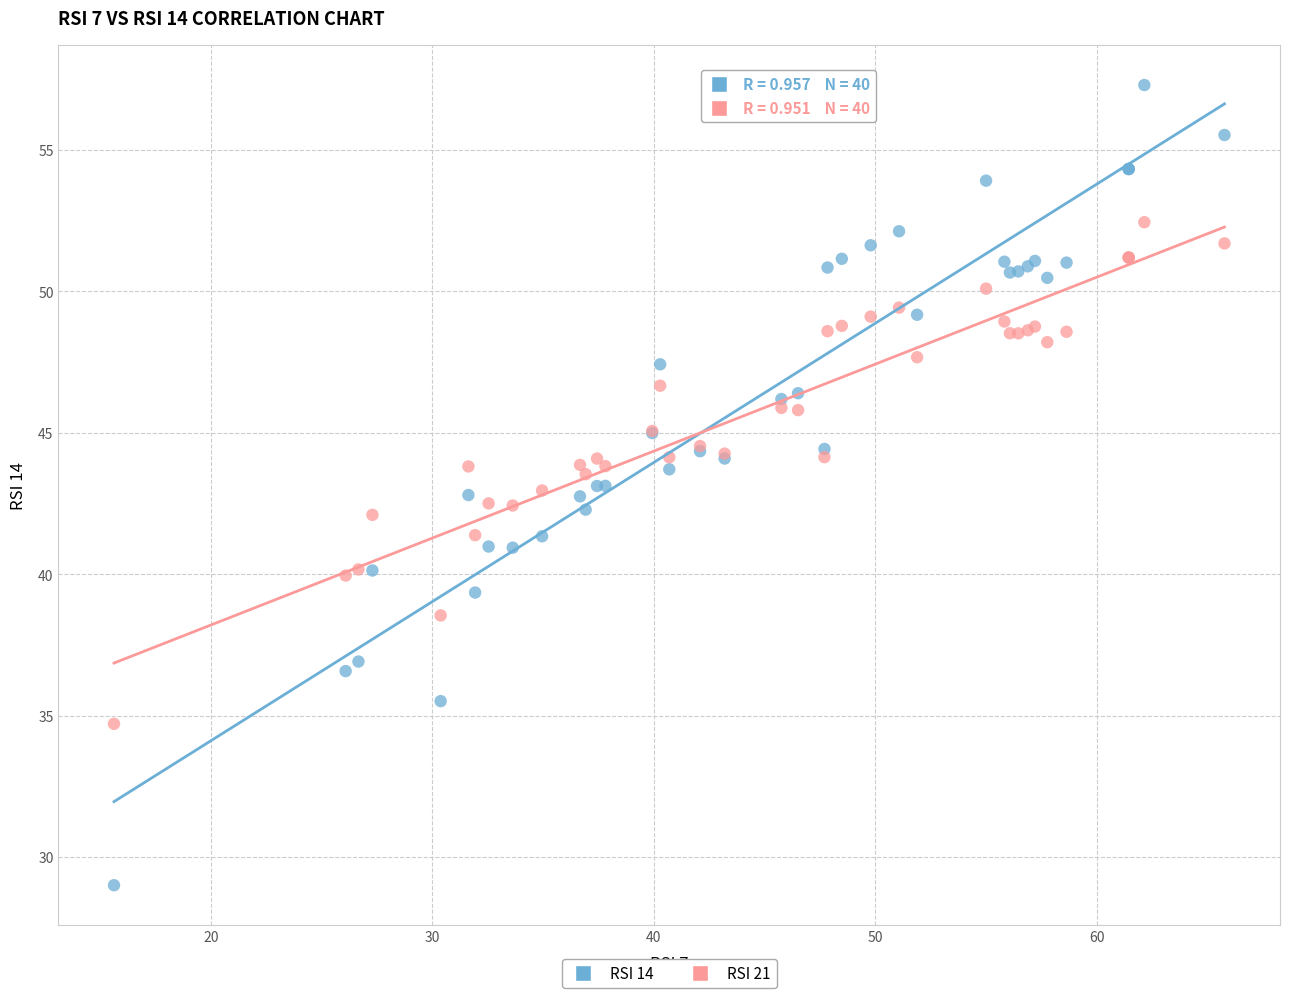

Which series reaches the maximum Y coordinate?

RSI 14